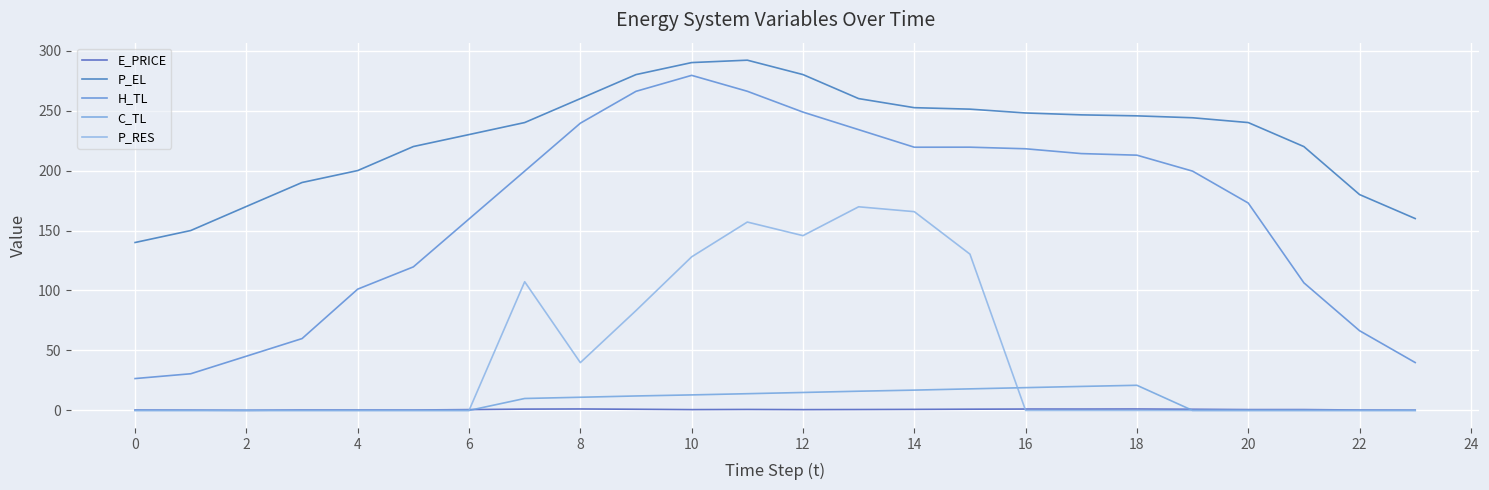

At how many categories does at least one series exceed 266?

4